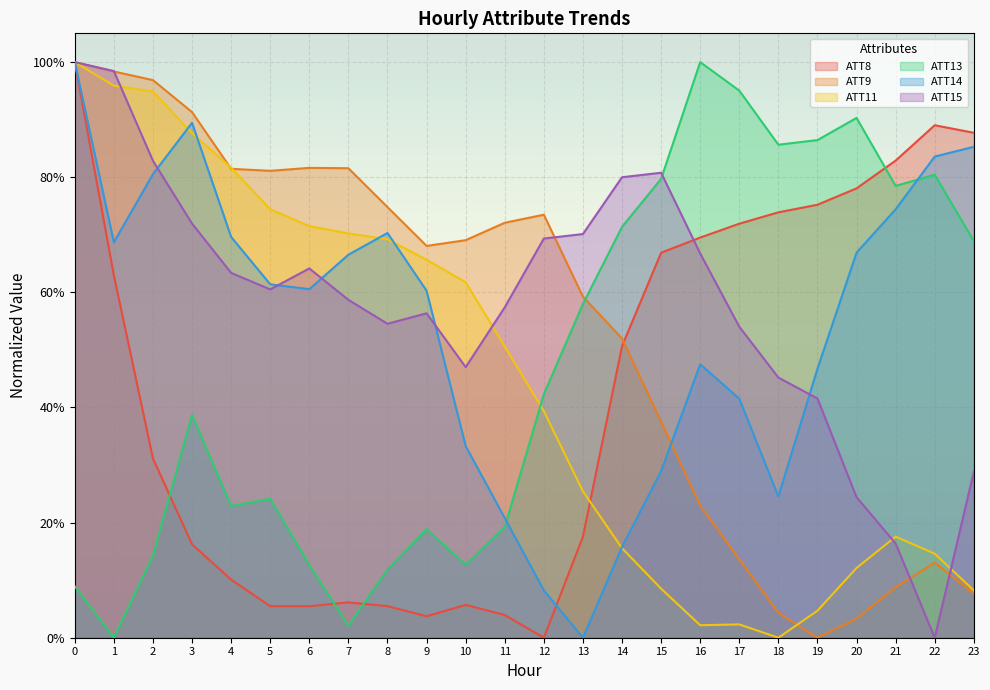

Reading left to right, list all the values displayed in this chart.

ATT8: 0=1.0	1=0.6	2=0.3	3=0.2	4=0.1	5=0.1	6=0.1	7=0.1	8=0.1	9=0.0	10=0.1	11=0.0	12=0.0	13=0.2	14=0.5	15=0.7	16=0.7	17=0.7	18=0.7	19=0.8	20=0.8	21=0.8	22=0.9	23=0.9
ATT9: 0=1.0	1=1.0	2=1.0	3=0.9	4=0.8	5=0.8	6=0.8	7=0.8	8=0.7	9=0.7	10=0.7	11=0.7	12=0.7	13=0.6	14=0.5	15=0.4	16=0.2	17=0.1	18=0.0	19=0.0	20=0.0	21=0.1	22=0.1	23=0.1
ATT11: 0=1.0	1=1.0	2=0.9	3=0.9	4=0.8	5=0.7	6=0.7	7=0.7	8=0.7	9=0.7	10=0.6	11=0.5	12=0.4	13=0.3	14=0.2	15=0.1	16=0.0	17=0.0	18=0.0	19=0.0	20=0.1	21=0.2	22=0.1	23=0.1
ATT13: 0=0.1	1=0.0	2=0.1	3=0.4	4=0.2	5=0.2	6=0.1	7=0.0	8=0.1	9=0.2	10=0.1	11=0.2	12=0.4	13=0.6	14=0.7	15=0.8	16=1.0	17=1.0	18=0.9	19=0.9	20=0.9	21=0.8	22=0.8	23=0.7
ATT14: 0=1.0	1=0.7	2=0.8	3=0.9	4=0.7	5=0.6	6=0.6	7=0.7	8=0.7	9=0.6	10=0.3	11=0.2	12=0.1	13=0.0	14=0.2	15=0.3	16=0.5	17=0.4	18=0.2	19=0.5	20=0.7	21=0.7	22=0.8	23=0.9
ATT15: 0=1.0	1=1.0	2=0.8	3=0.7	4=0.6	5=0.6	6=0.6	7=0.6	8=0.5	9=0.6	10=0.5	11=0.6	12=0.7	13=0.7	14=0.8	15=0.8	16=0.7	17=0.5	18=0.5	19=0.4	20=0.2	21=0.2	22=0.0	23=0.3